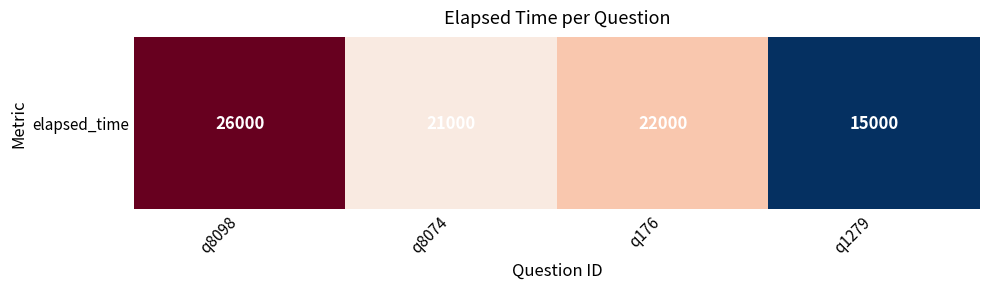

Reading left to right, list all the values displayed in this chart.

26000	21000	22000	15000